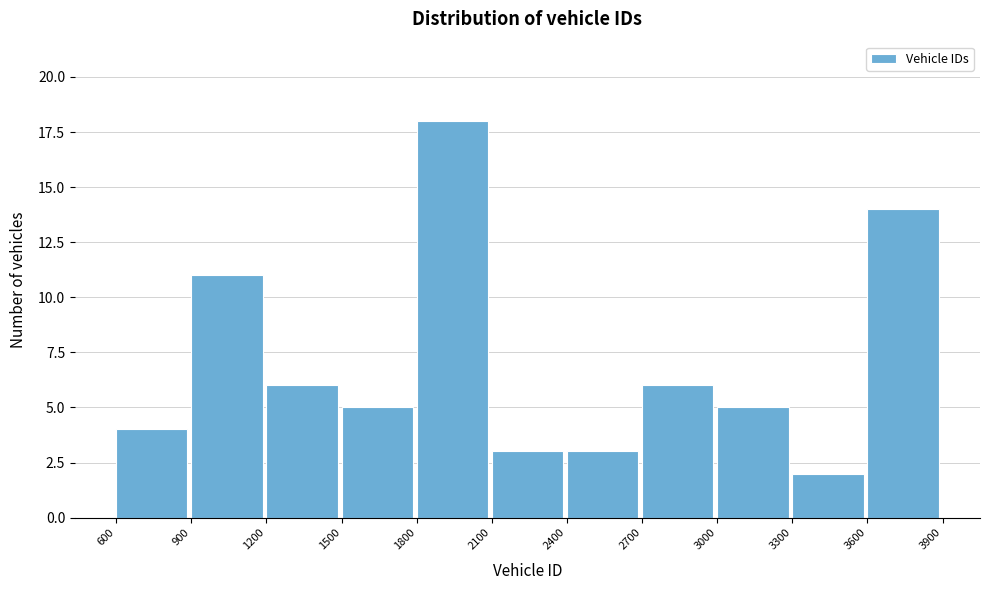

Over which range of the x-axis is the bar tallest?

1800 to 2100